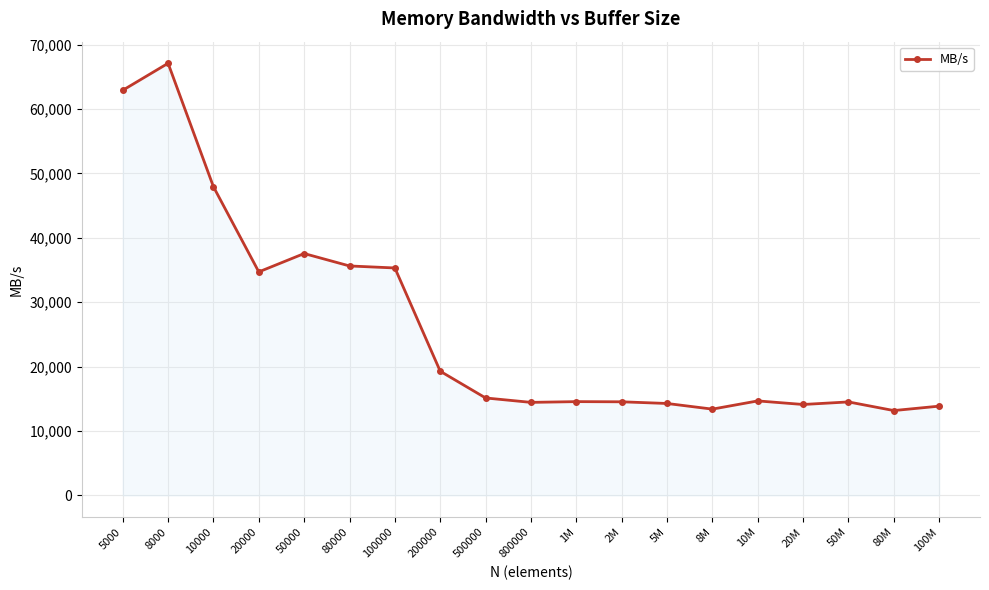

True or false: the data has more than 0 interior local peaks.

True